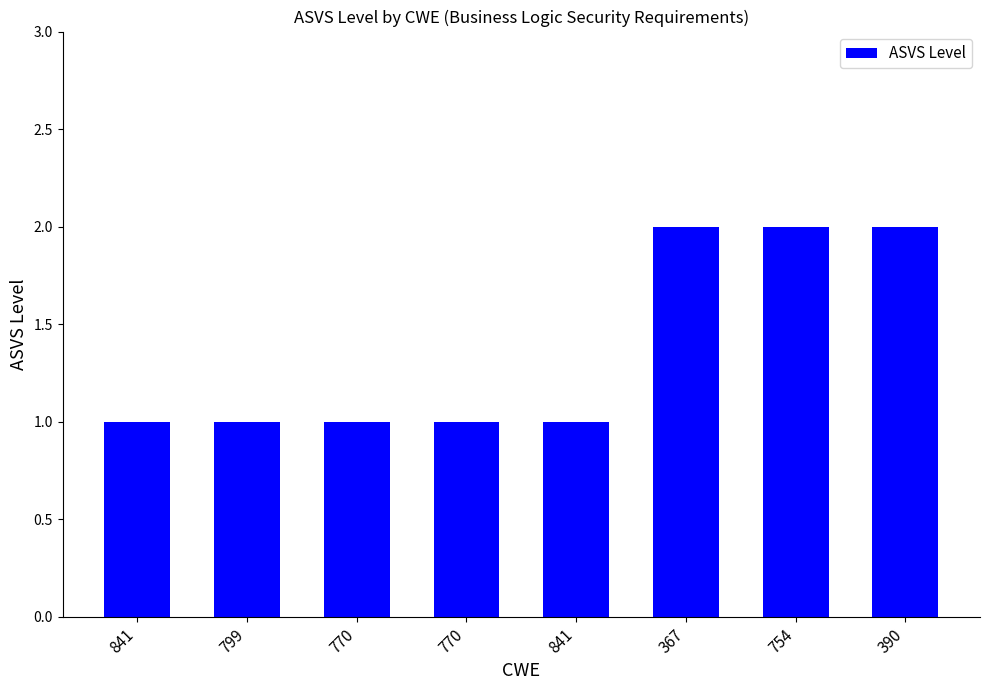

How many values are between 1 and 2?

8